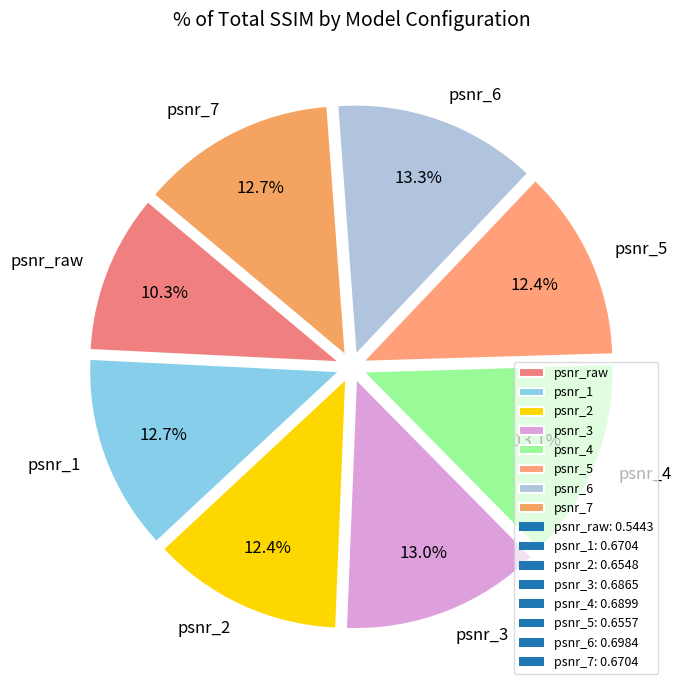

Does psnr_5 represent more than half of the total?

No